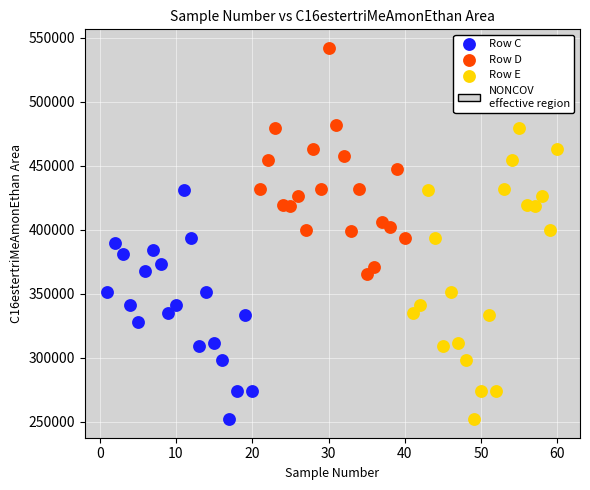

Which series has the widest spread of Y values?

Row E